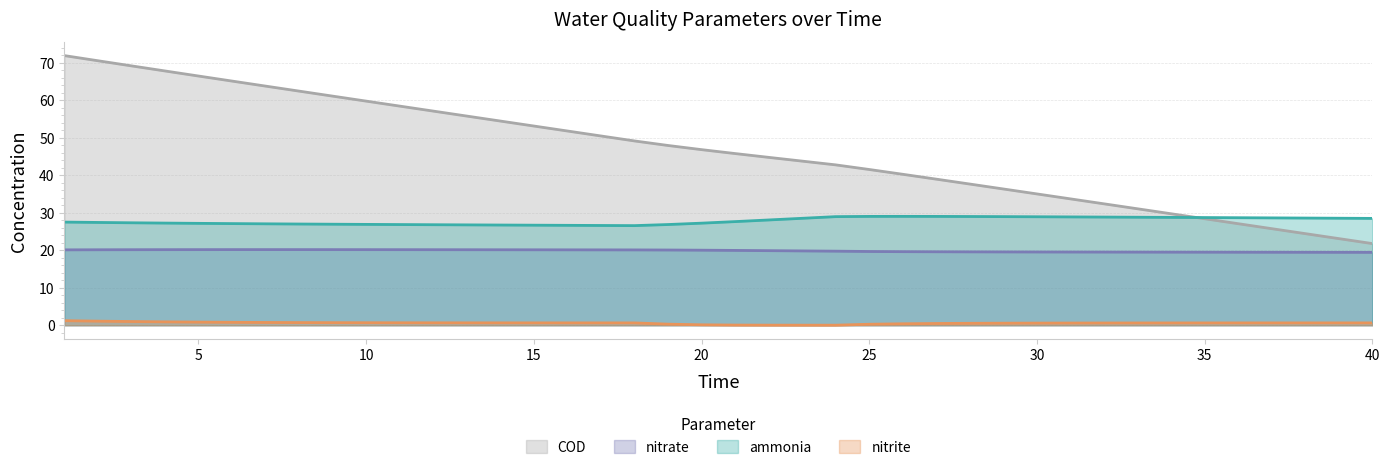

What is the difference between the highest and lowest values at 19?

47.6